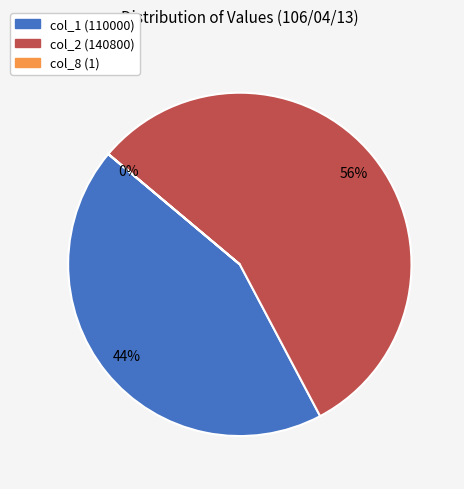

Is there any slice that represents more than half of the pie?

Yes